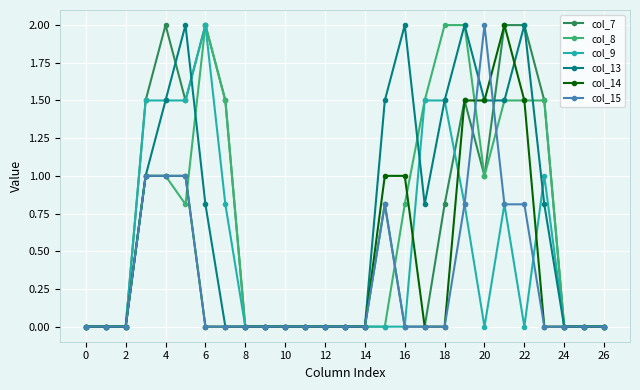

True or false: col_14 has more than 0 points higher than both neighbors.

True